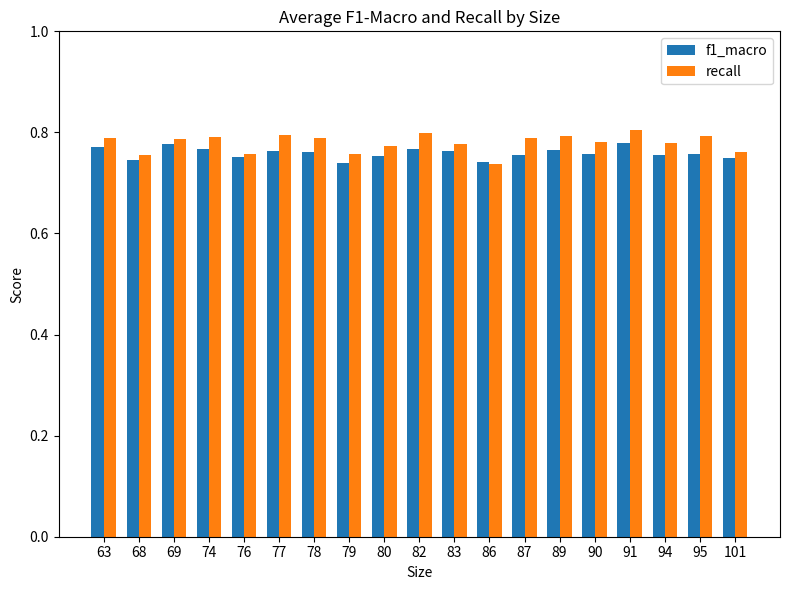

Which series has the widest spread of values?

recall